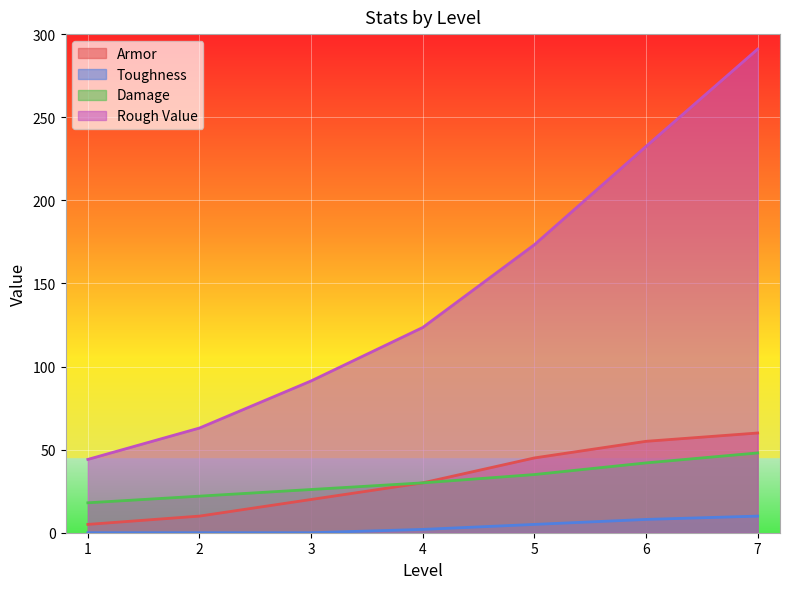

At 7, list the series in order from smallest to largest.

Toughness, Damage, Armor, Rough Value